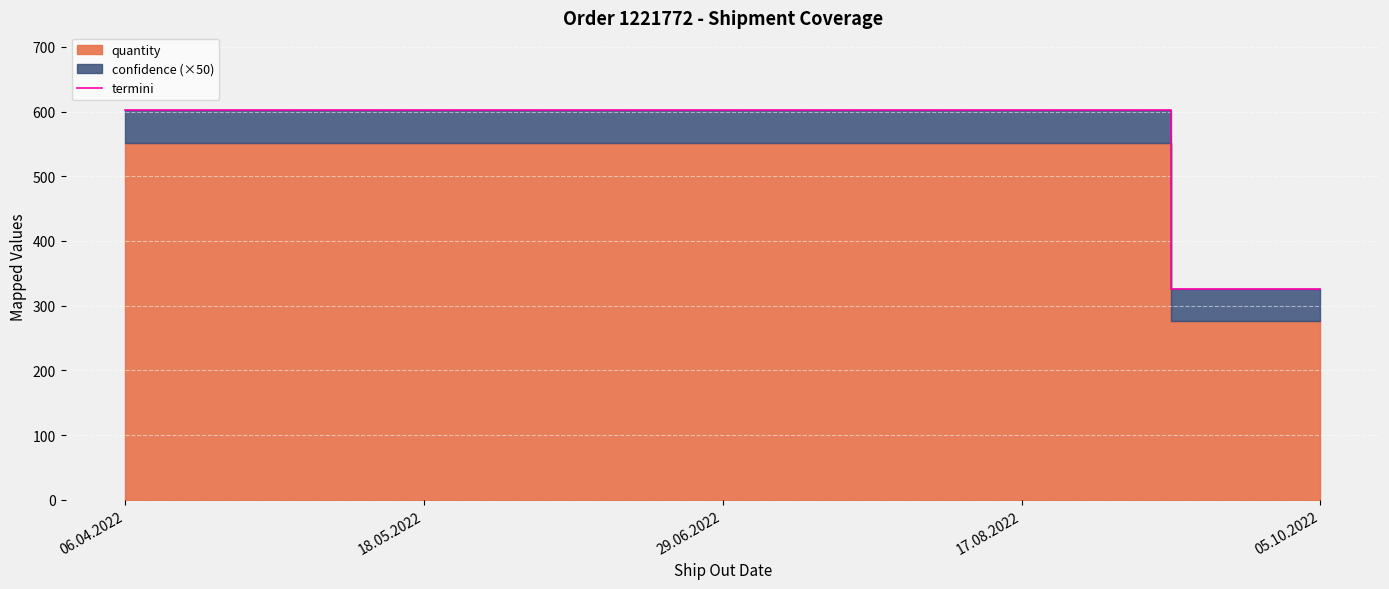

Reading left to right, extract all data points from this chart.

602	602	602	602	326